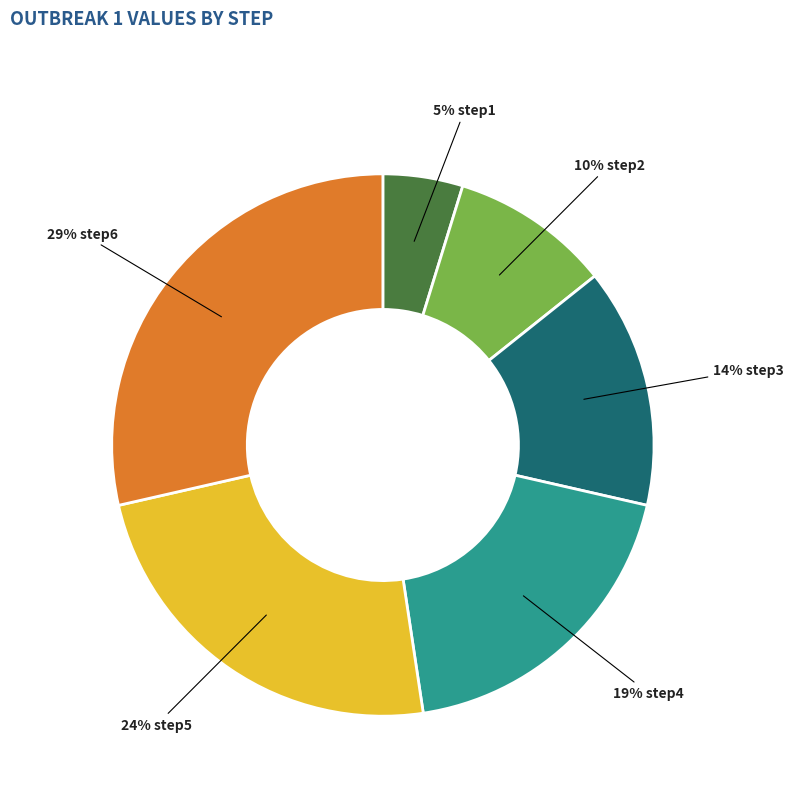

Count the number of slices in the pie.

6